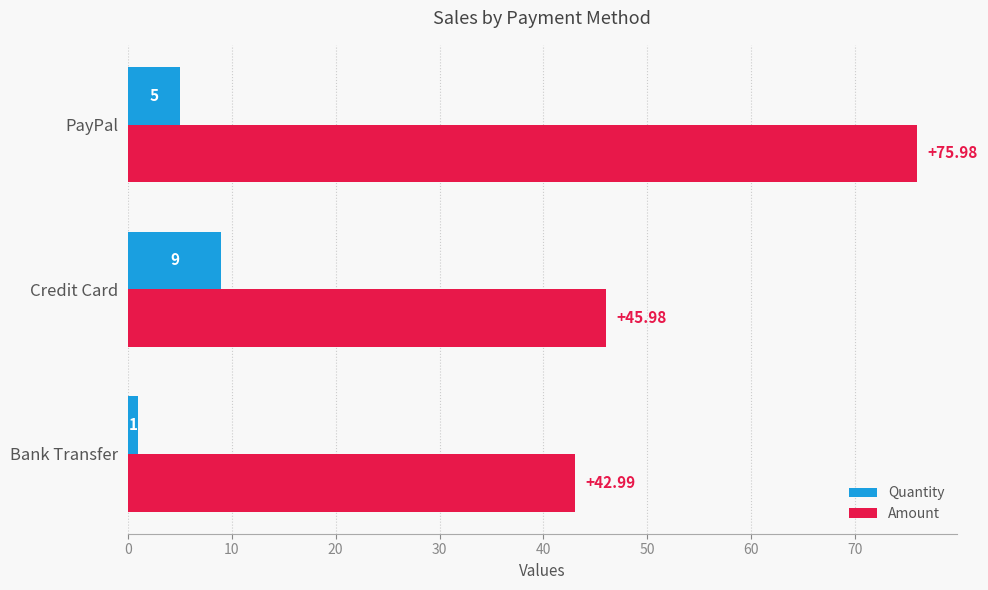

Which series has the largest total across all categories?

Amount